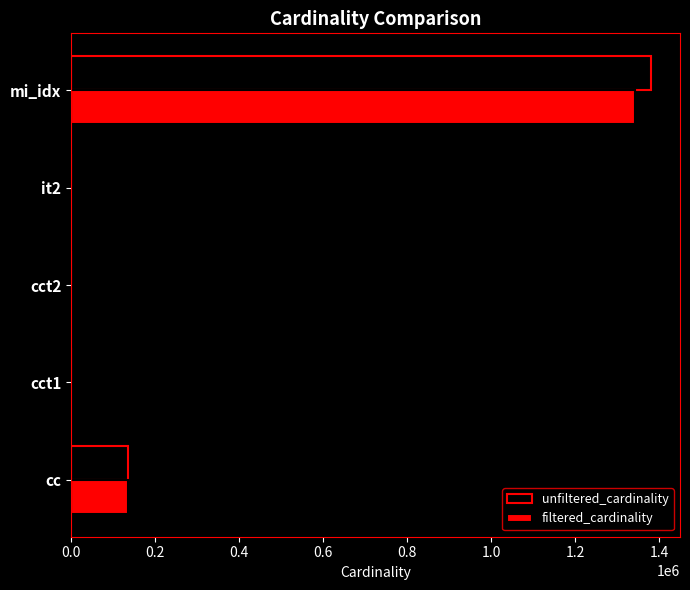

Is the value of filtered_cardinality at cc greater than the value of unfiltered_cardinality at it2?

Yes